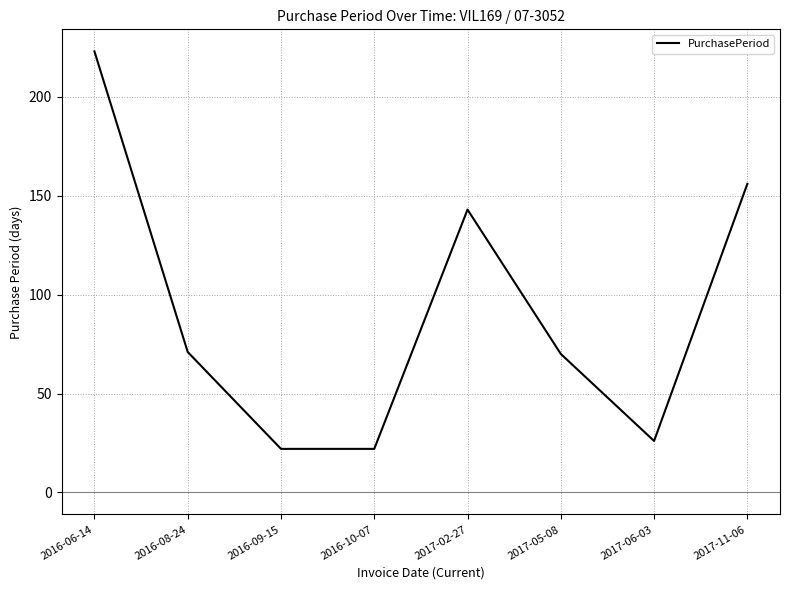

Approximately how many times larger is the value at 2016-06-14 compared to 2017-06-03?

8.6